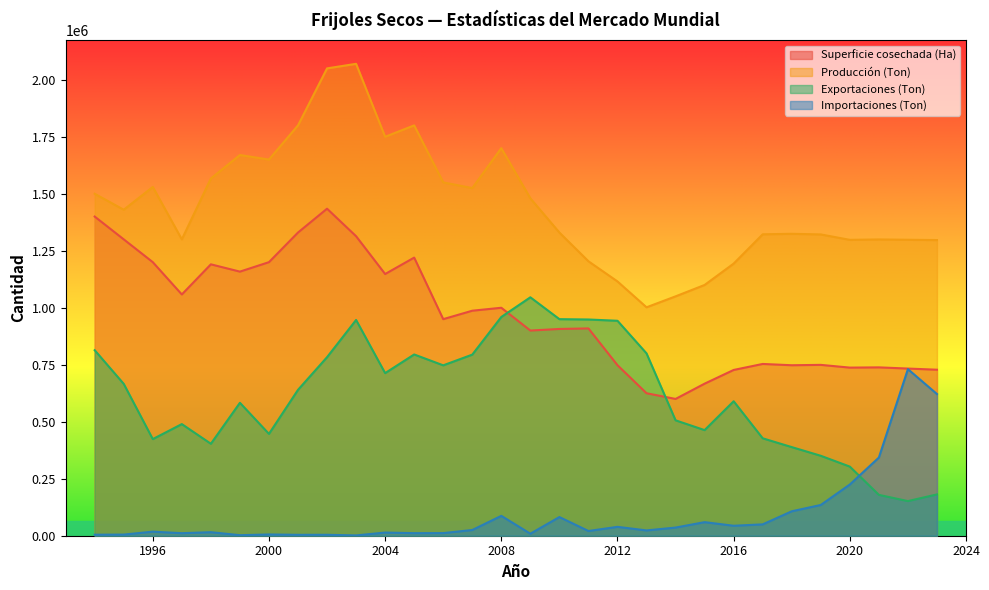

At which label is Exportaciones (Ton) closest to 598889?

2016